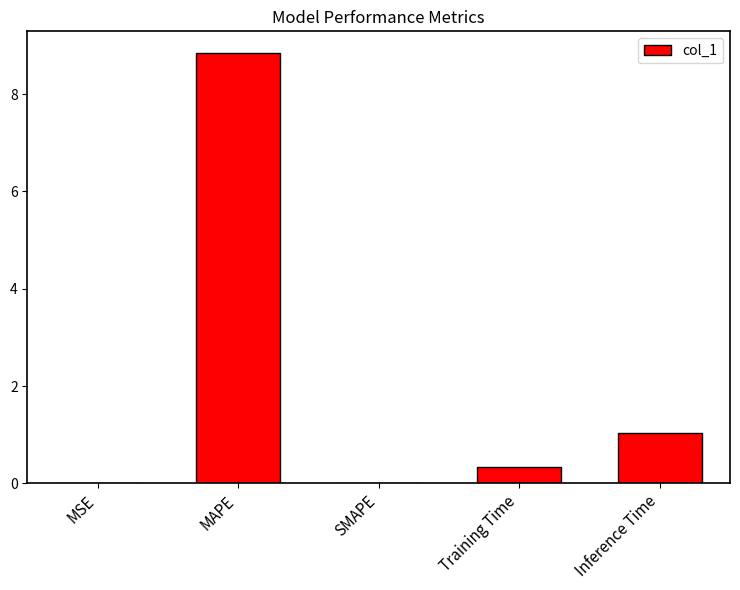

What is the change in value from SMAPE to Inference Time?

+1.0